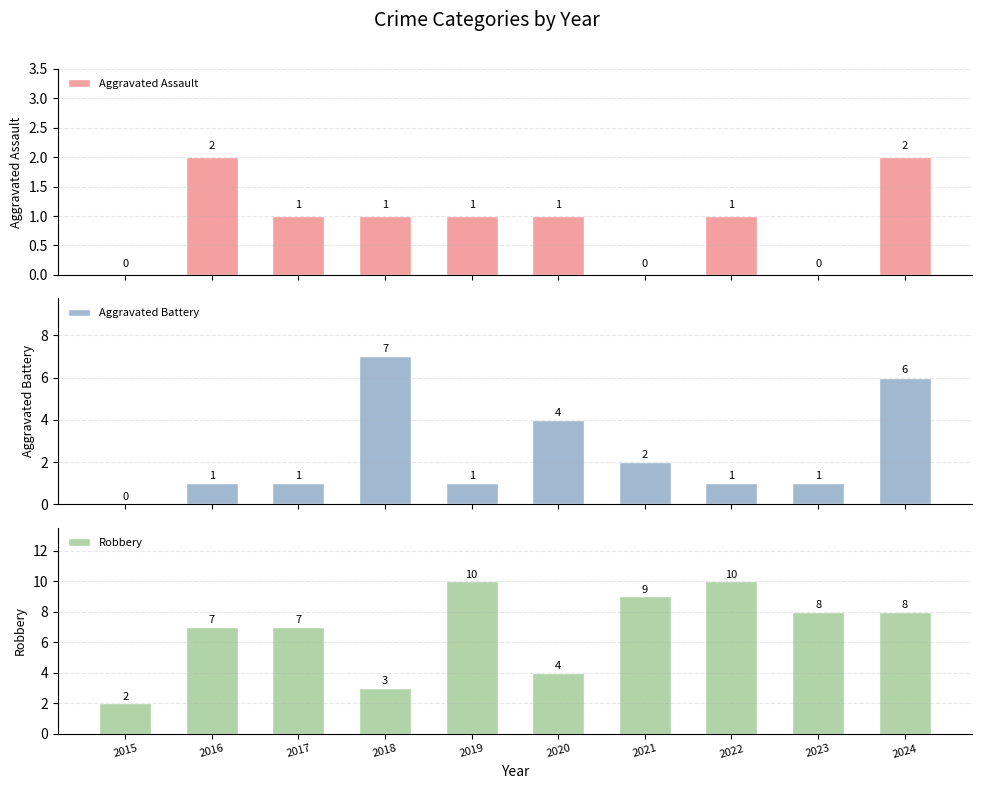

How many data points in Aggravated Battery are above 1?

4